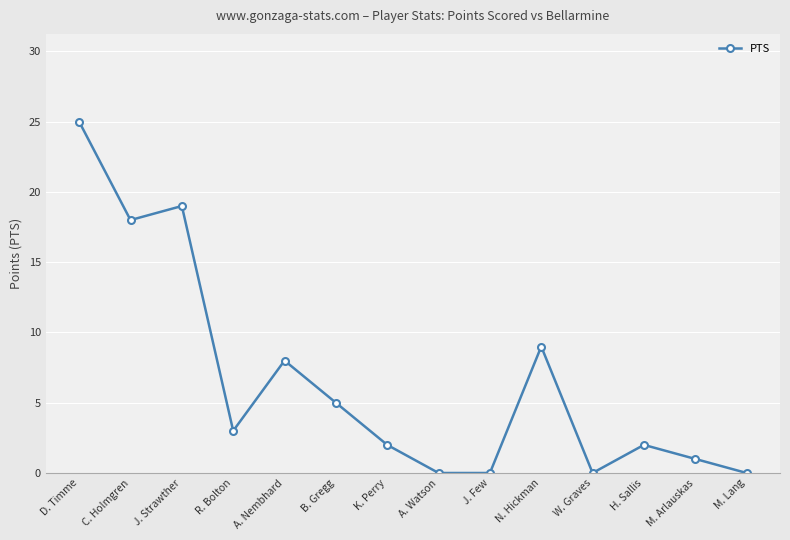

True or false: there are more than 0 points higher than both neighbors.

True